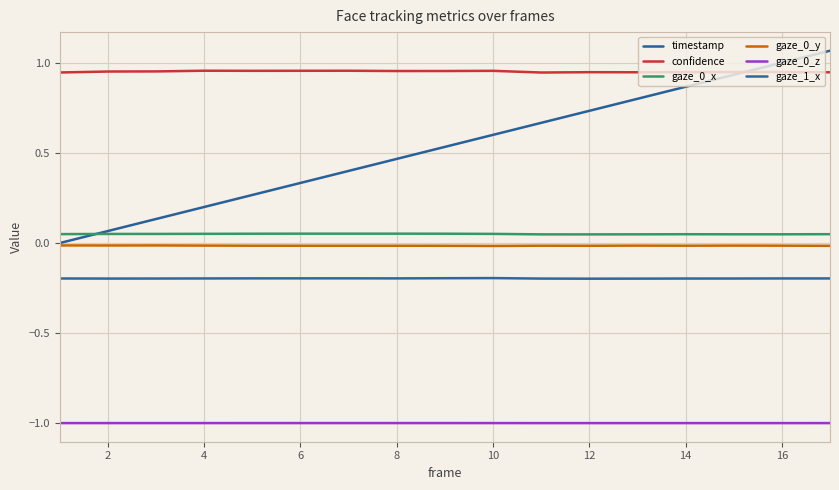

Which category has the lowest value across all series?

10